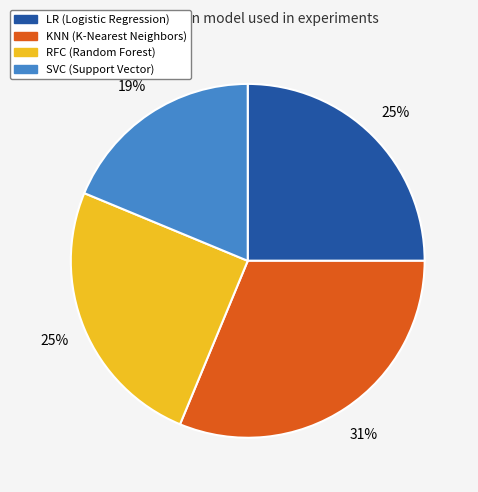

Between RFC and SVC, which is larger?

RFC